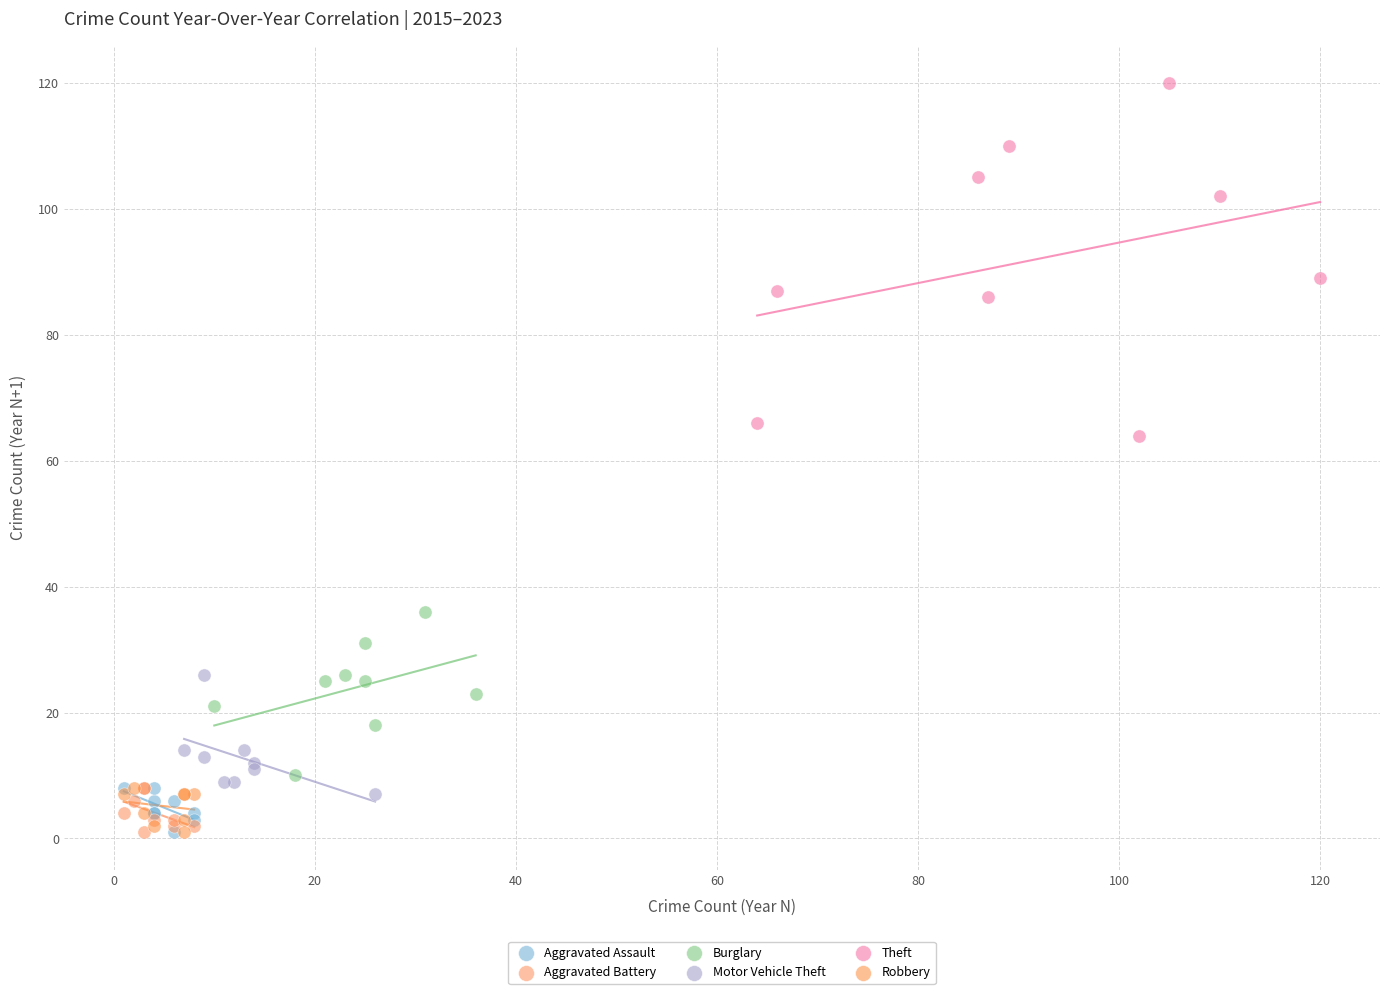

Which series reaches the maximum Y coordinate?

Theft